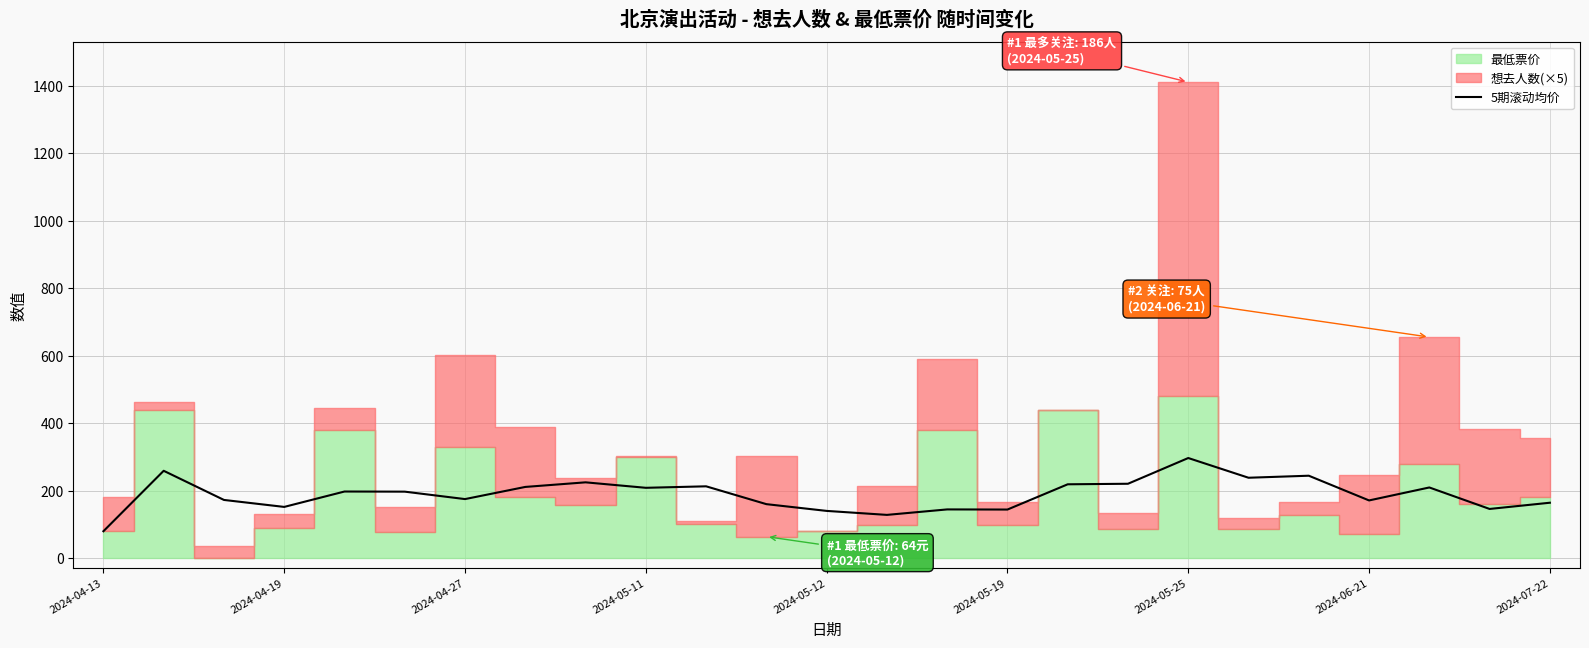

Which category has the lowest value in the 5期滚动均价 series?

2024-04-13